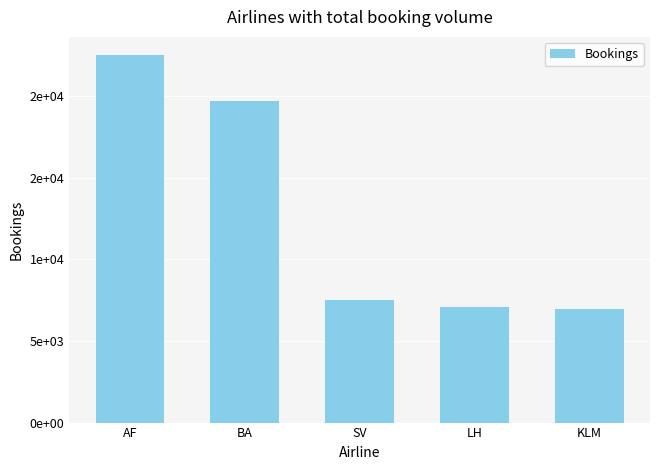

What is the smallest value displayed?

6980